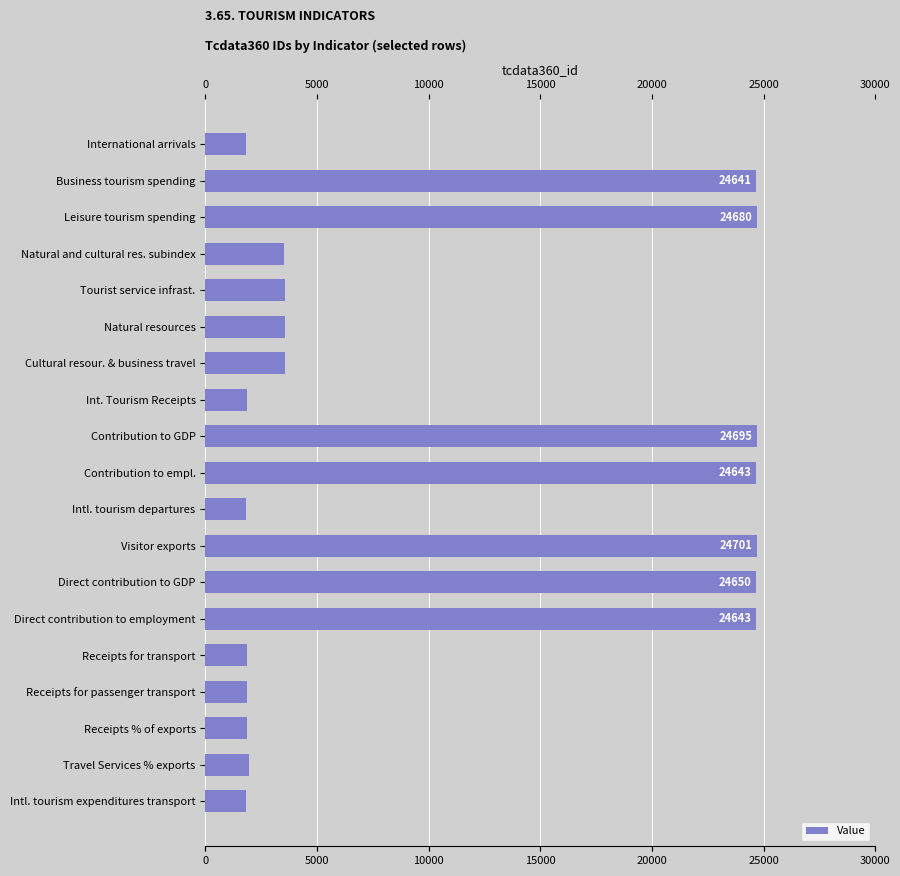

What is the smallest value displayed?

1838